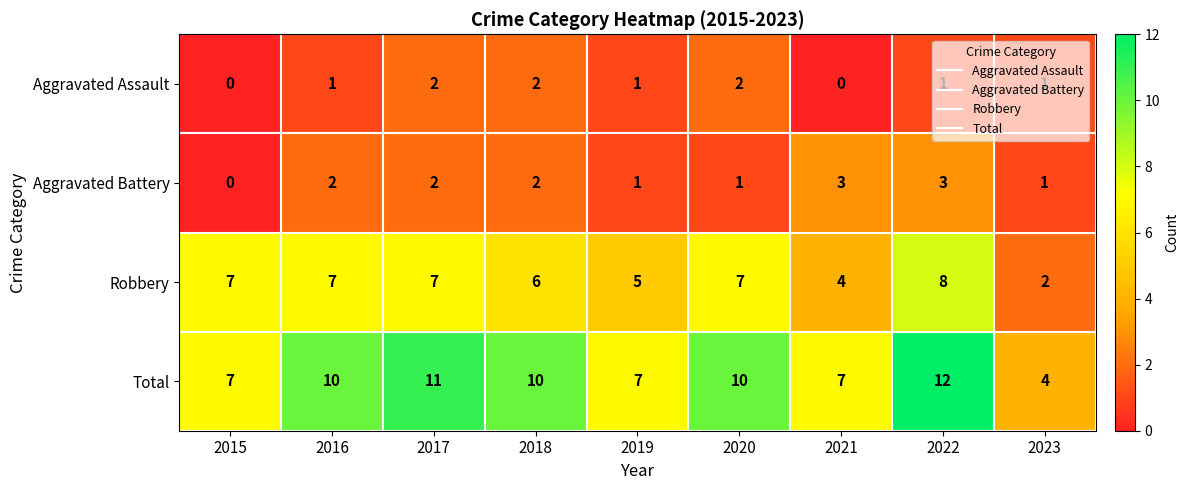

How many values in Aggravated Assault are above zero?

7